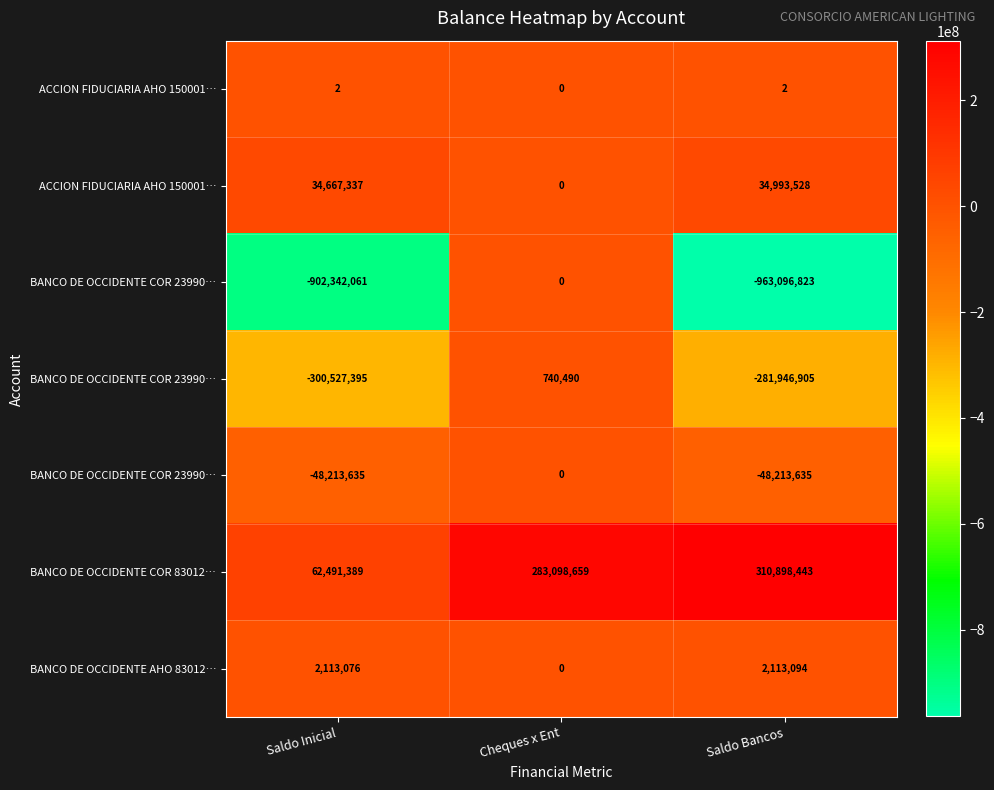

Which has a higher value, Cheques x Ent or Saldo Inicial?

Saldo Inicial